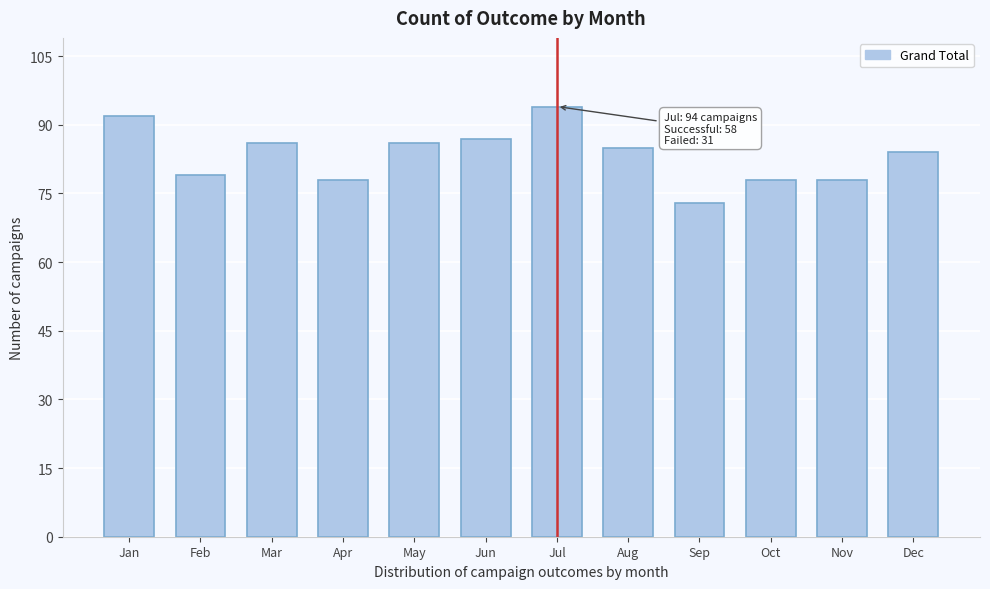

Reading left to right, extract all data points from this chart.

Jan=92	Feb=79	Mar=86	Apr=78	May=86	Jun=87	Jul=94	Aug=85	Sep=73	Oct=78	Nov=78	Dec=84